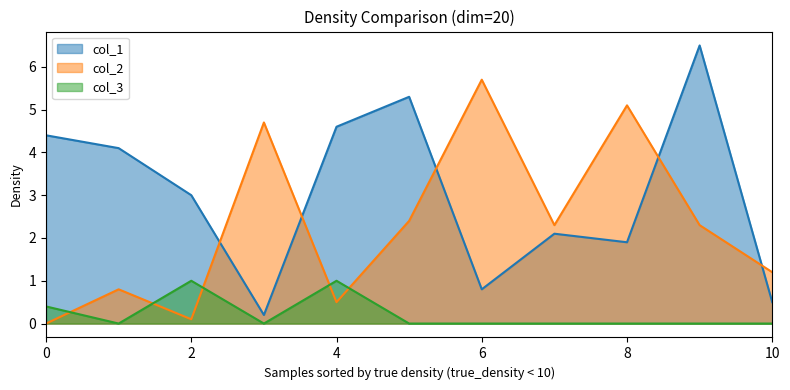

What value does the col_3 series have at 4?

1.0